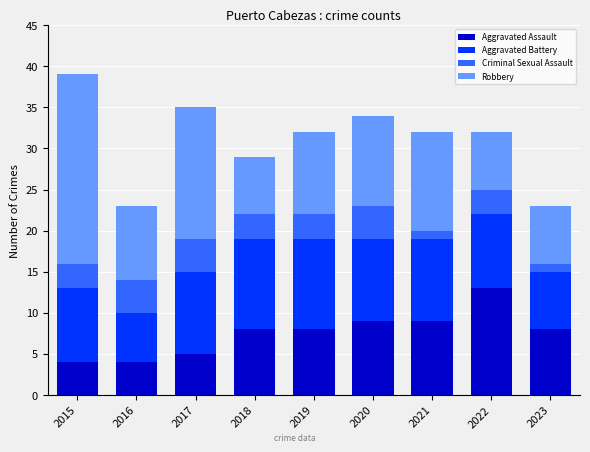

What are all the series names shown in the legend?

Aggravated Assault, Aggravated Battery, Criminal Sexual Assault, Robbery